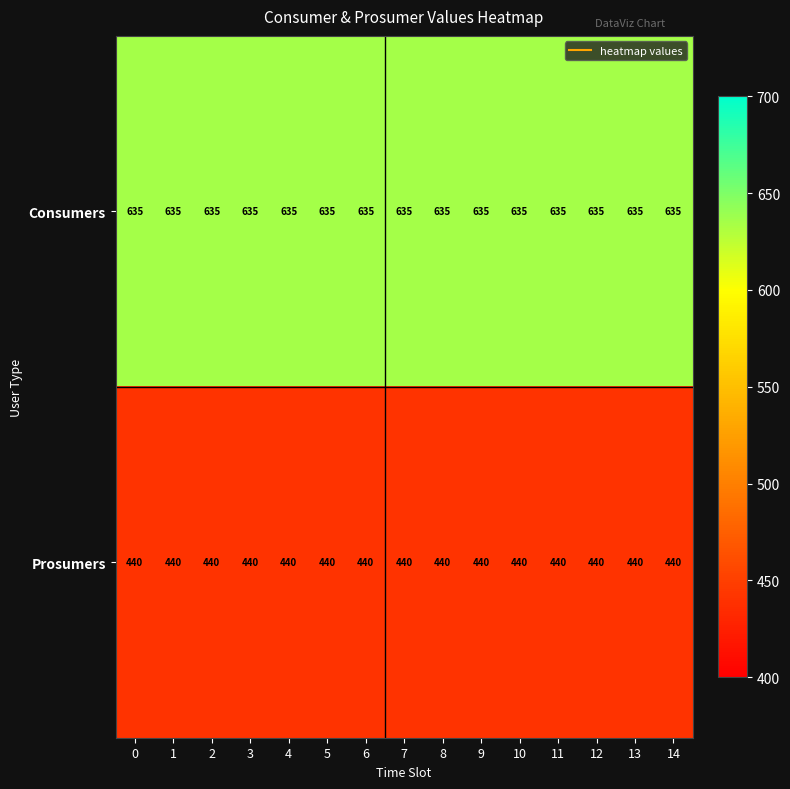

The Consumers series shows 635 at 4. True or false?

True